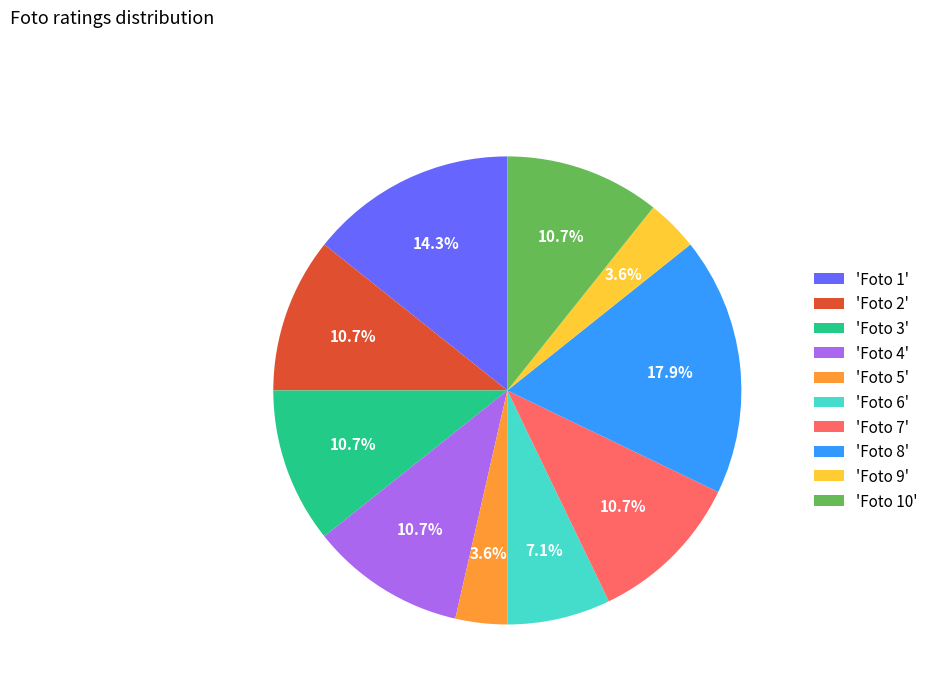

What percentage is NOT represented by 'Foto 4'?

89.3%